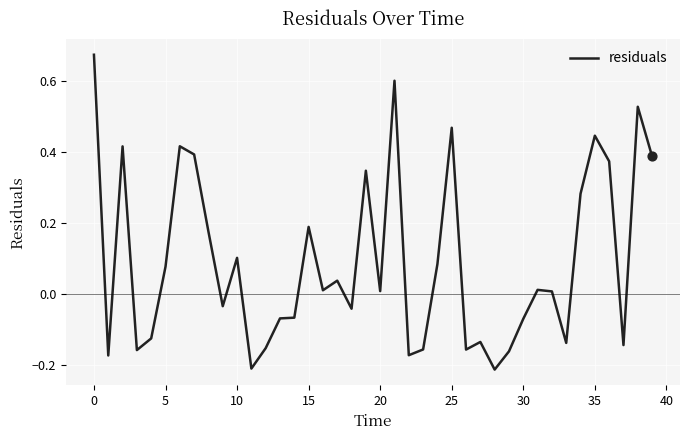

What is the difference between the maximum and minimum values?

0.9